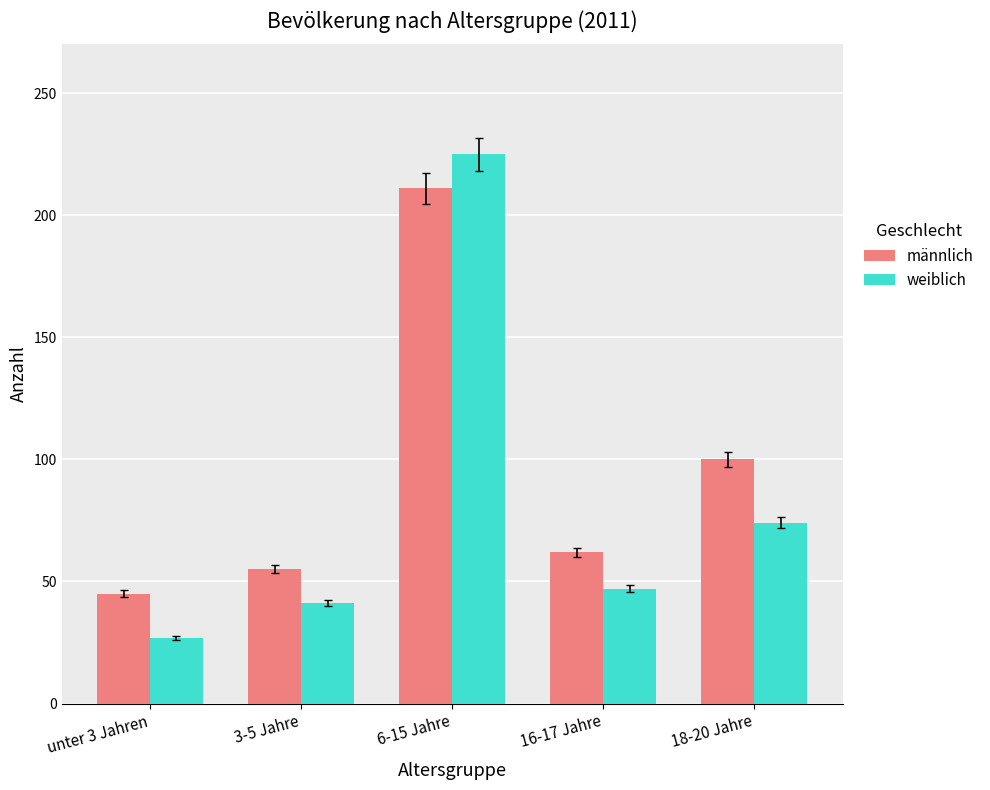

What position from the left is 18-20 Jahre?

5